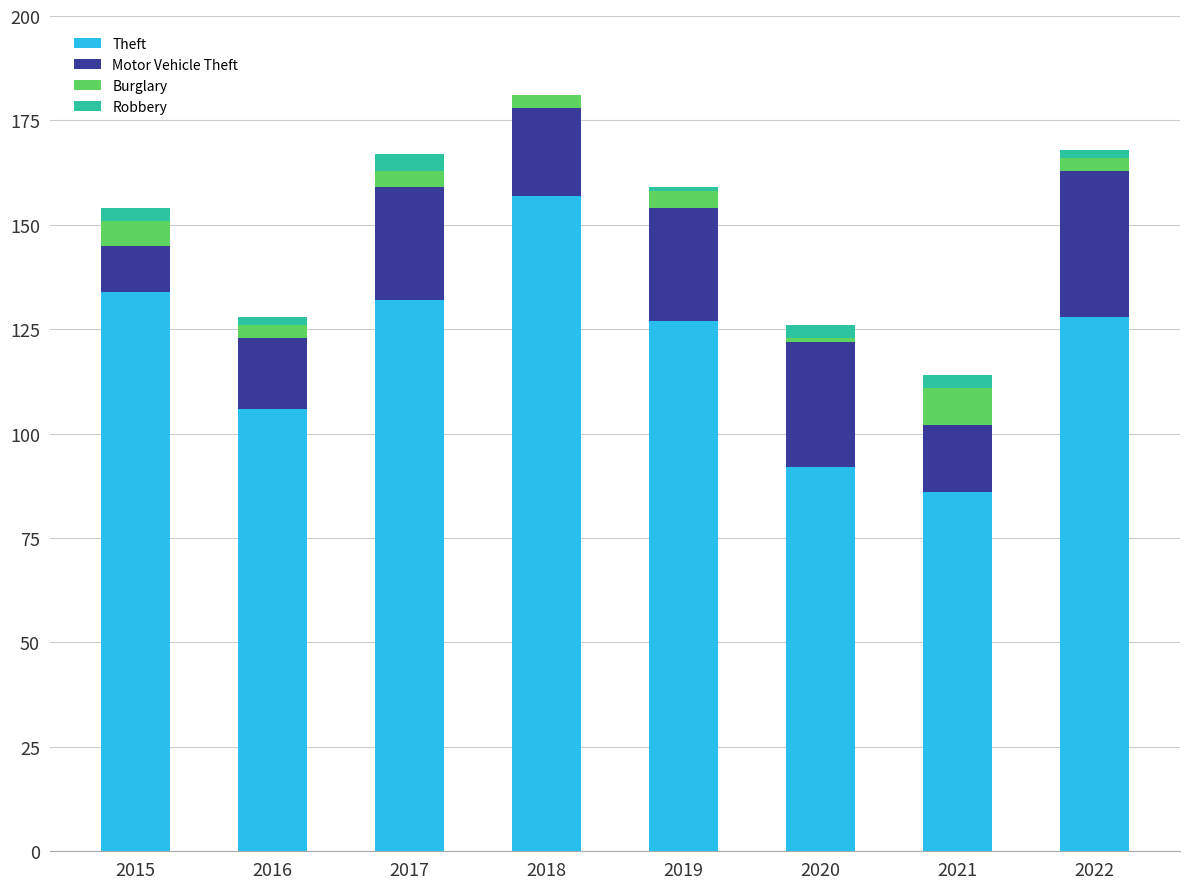

Which series has the largest total across all categories?

Theft